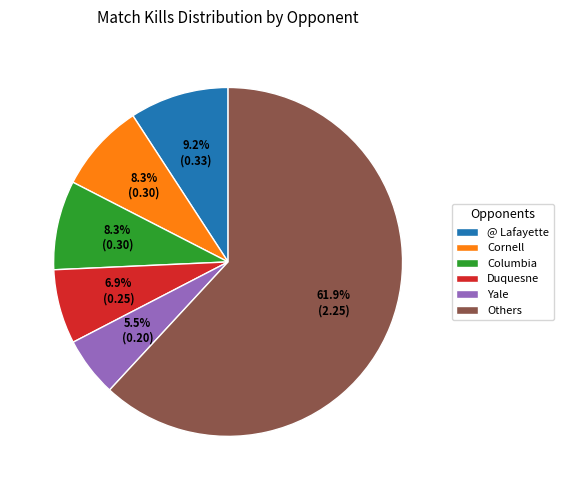

What is the ratio of the value at Others to the value at Duquesne?

9.0